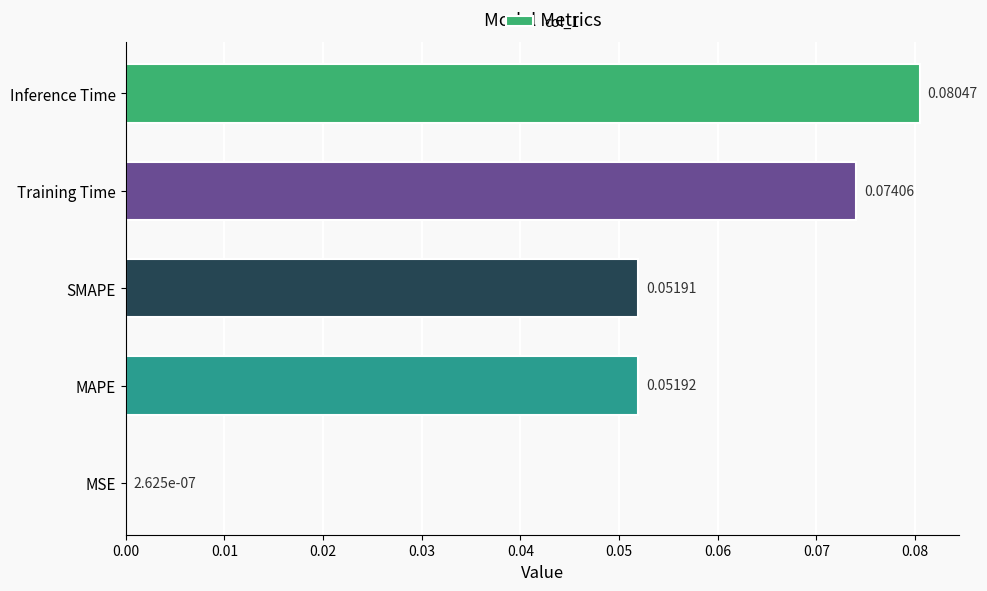

Which label corresponds to the largest value in the chart?

Inference Time